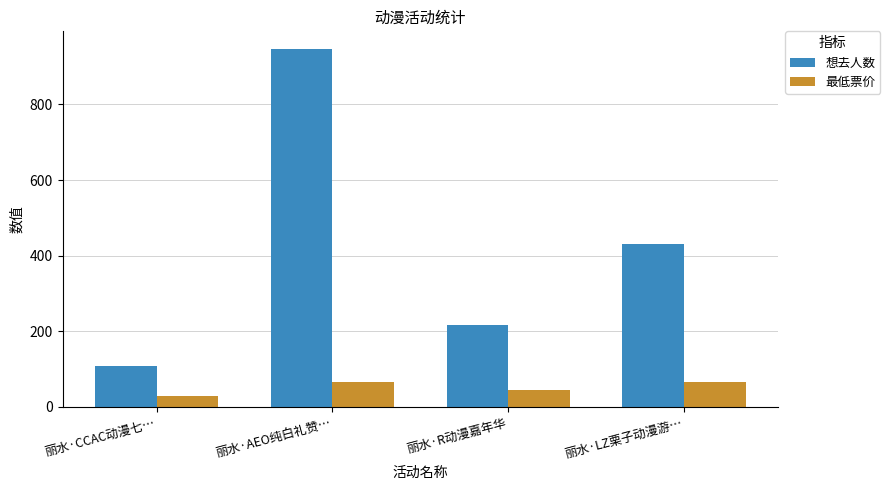

Reading left to right, transcribe all the data shown in this chart.

想去人数: 丽水·CCAC动漫七…=109.0	丽水·AEO纯白礼赞…=946.0	丽水·R动漫嘉年华=217.0	丽水·LZ栗子动漫游…=430.0
最低票价: 丽水·CCAC动漫七…=29.9	丽水·AEO纯白礼赞…=65.0	丽水·R动漫嘉年华=45.0	丽水·LZ栗子动漫游…=65.0